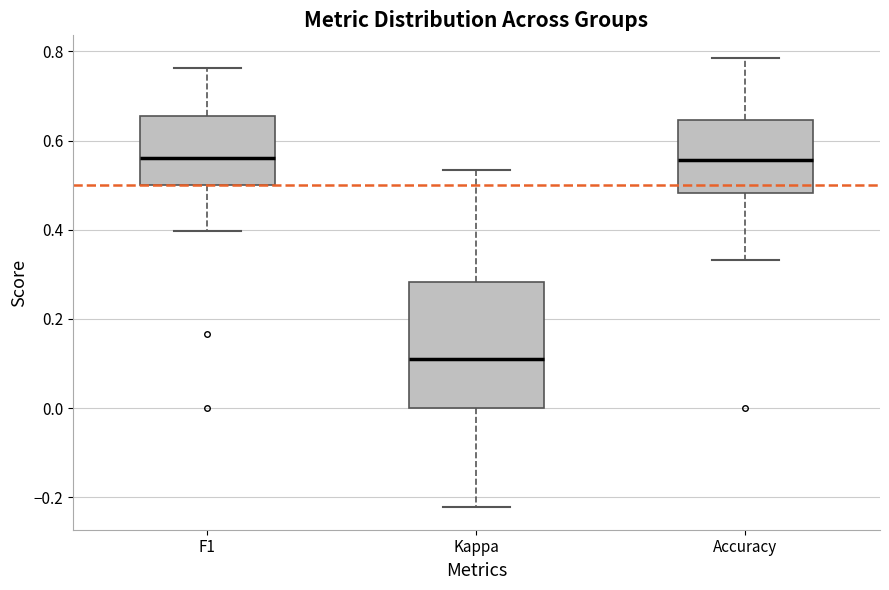

Which box is the tallest, from its lower edge to its upper edge?

Kappa